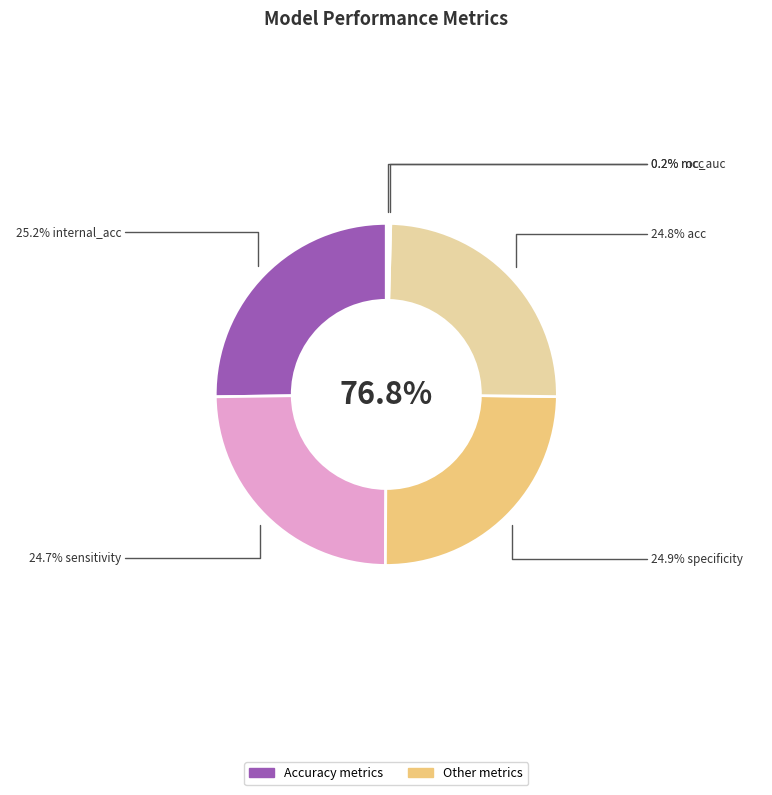

Count the number of slices in the pie.

6